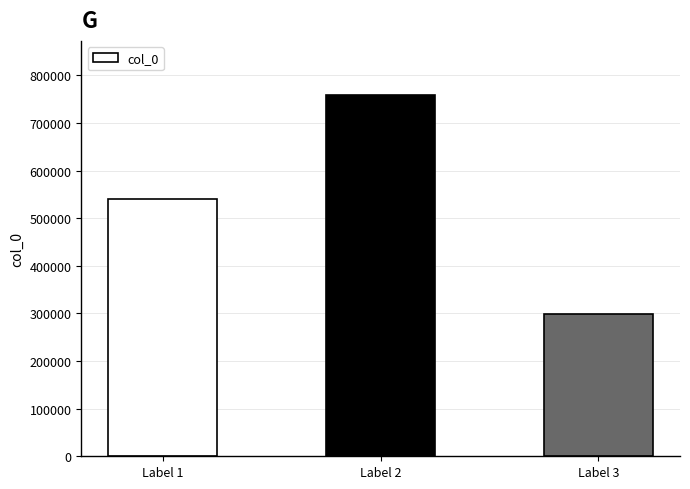

The chart shows a value of 299133 at Label 3. True or false?

True